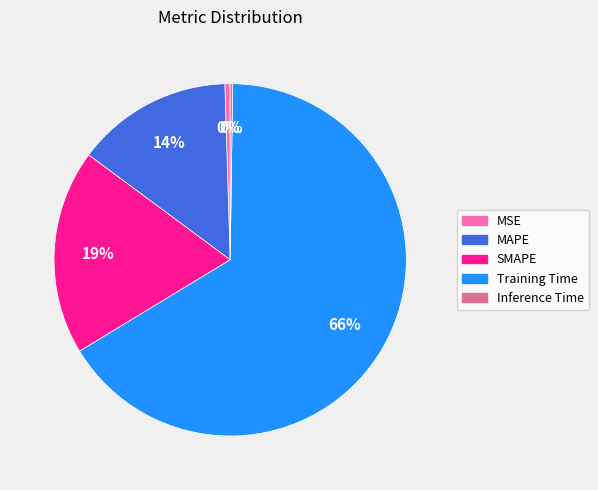

To the nearest percent, what is the average slice percentage?

20%